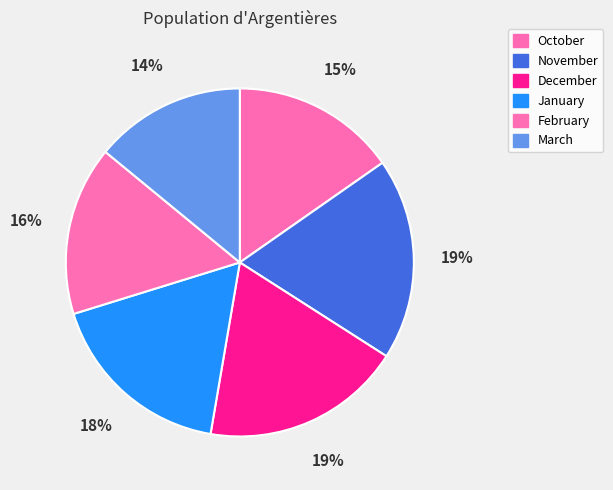

How many slices are in this pie chart?

6